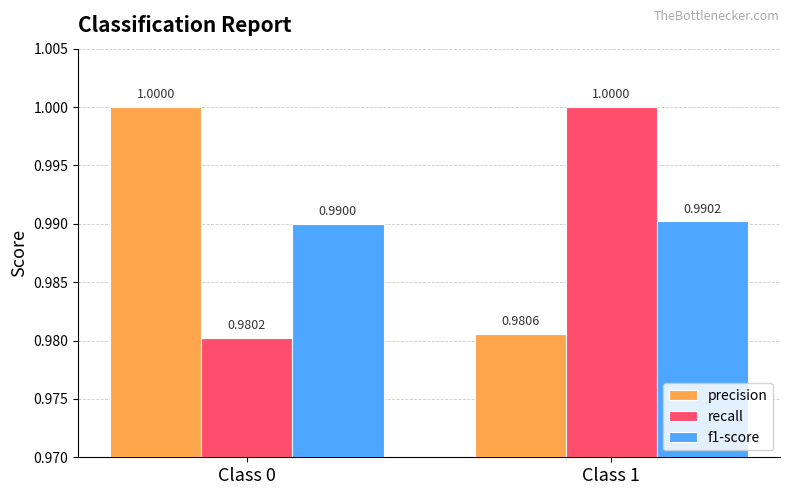

True or false: recall has a value of 1.0 at Class 0.

True